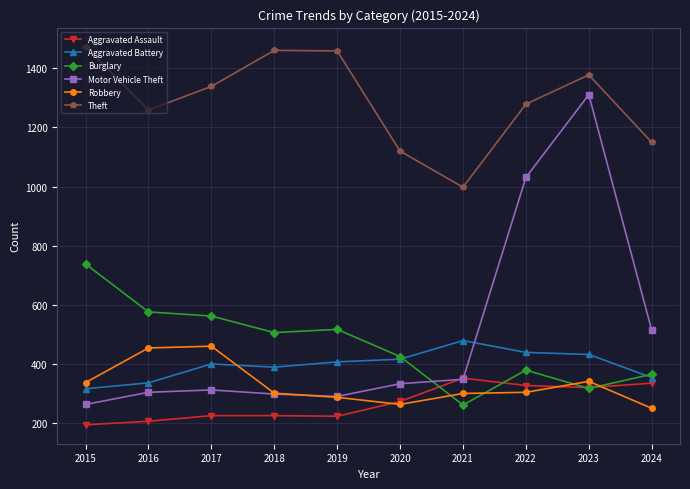

Is it true that Aggravated Battery equals 354 at 2024?

True